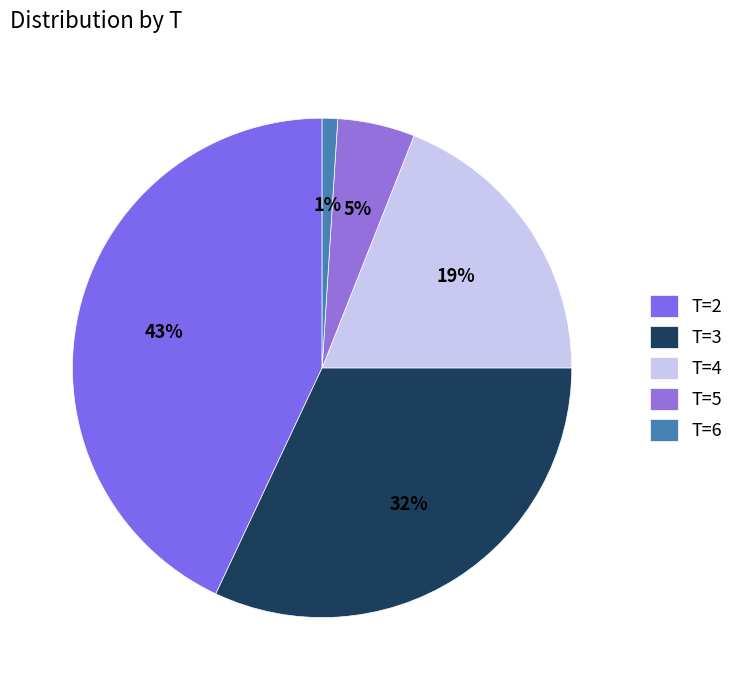

Is it true that T=3 is 17% of the pie?

False